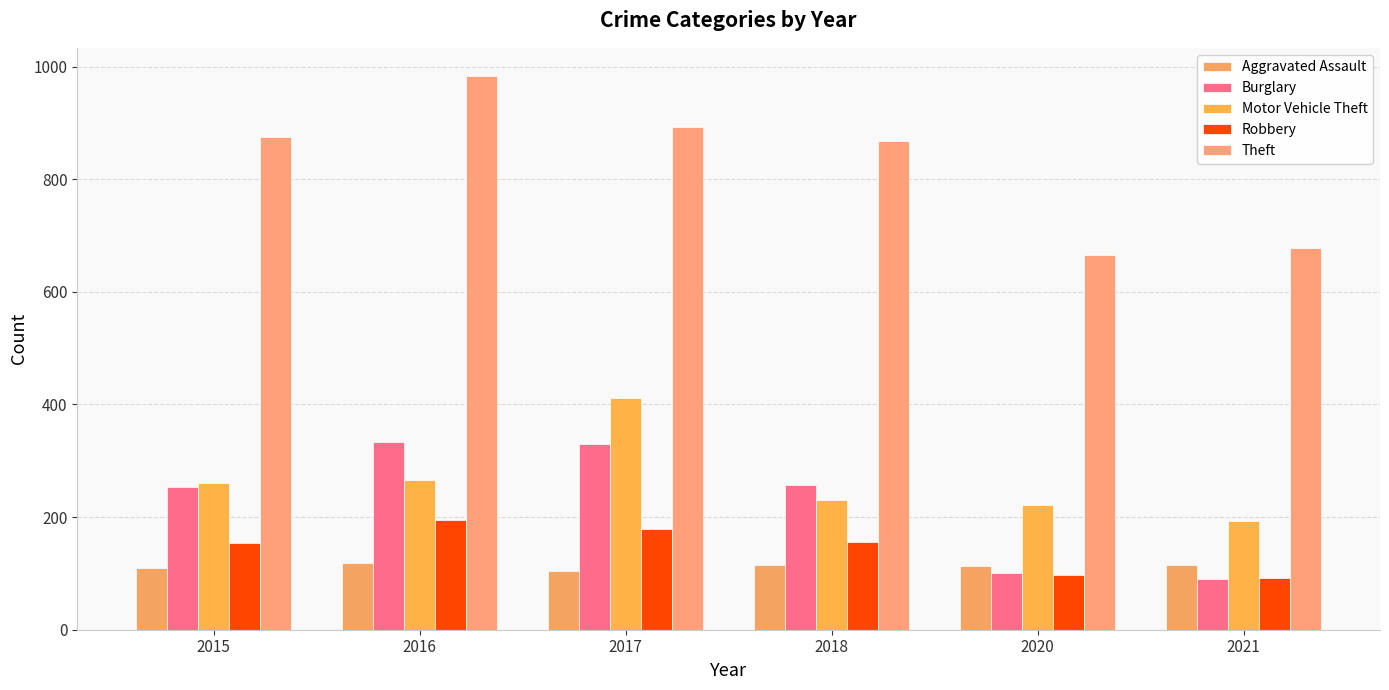

How many values in the Burglary series are below 257?

3